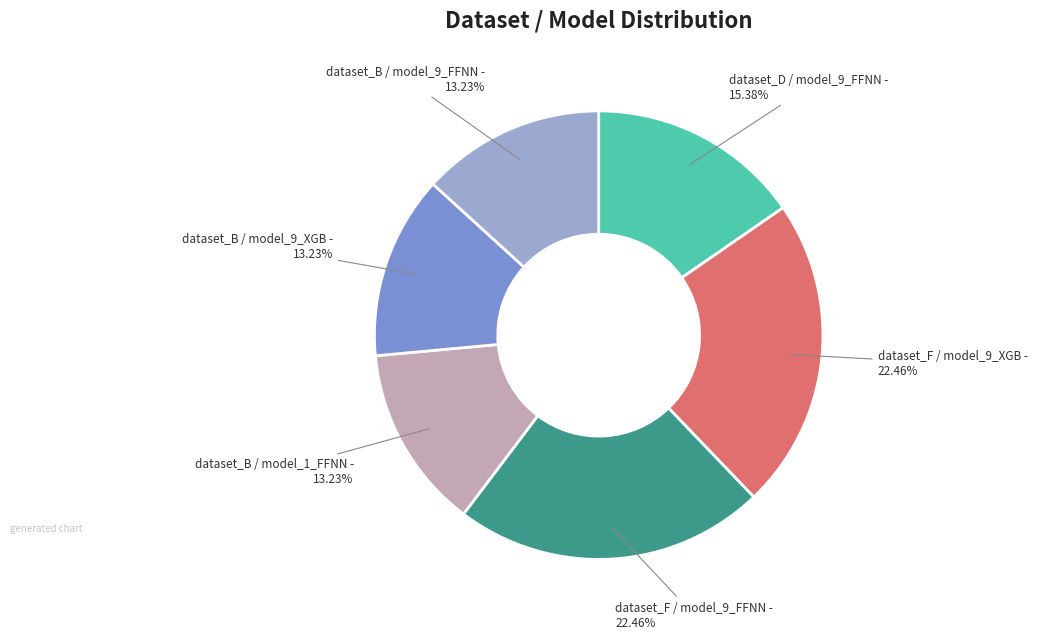

Does any single category account for the majority?

No